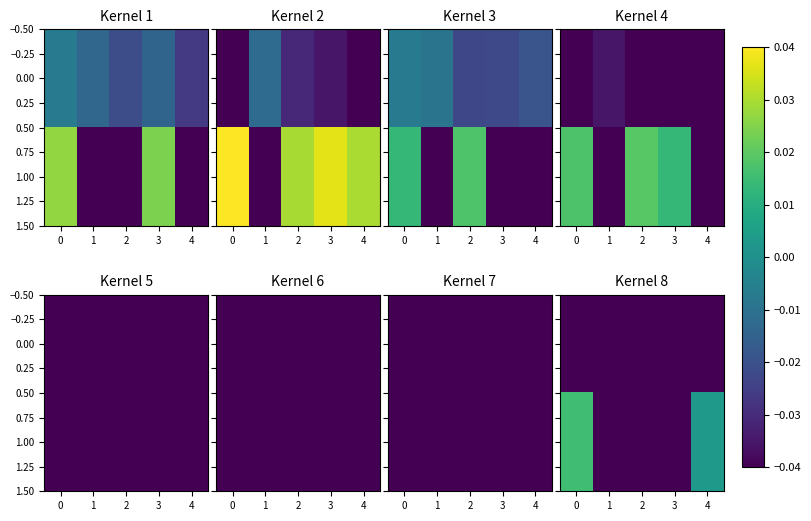

Is it true that 1.00 equals -0.0 at 1?

True